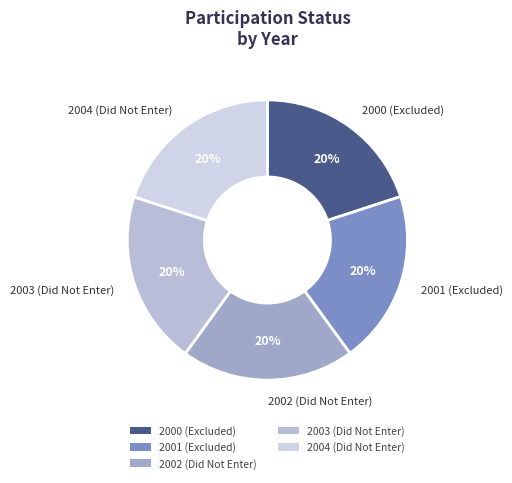

Count the number of slices in the pie.

5